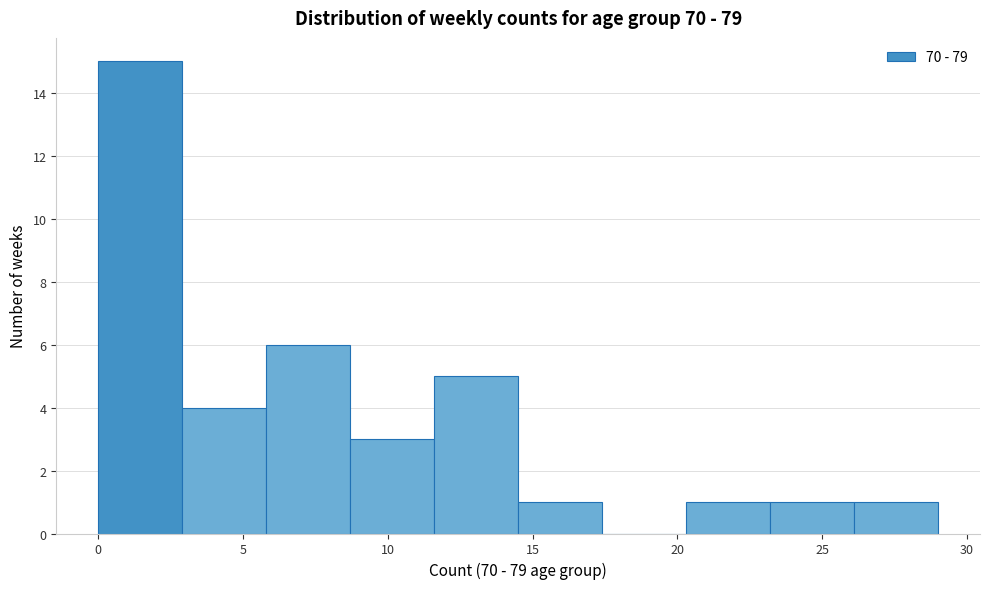

How tall is the bar that spans 11.6 to 14.5 on the x-axis? Neither the bar edges nor the heights are printed on the chart, so give them approximately, as read against the axes.

5